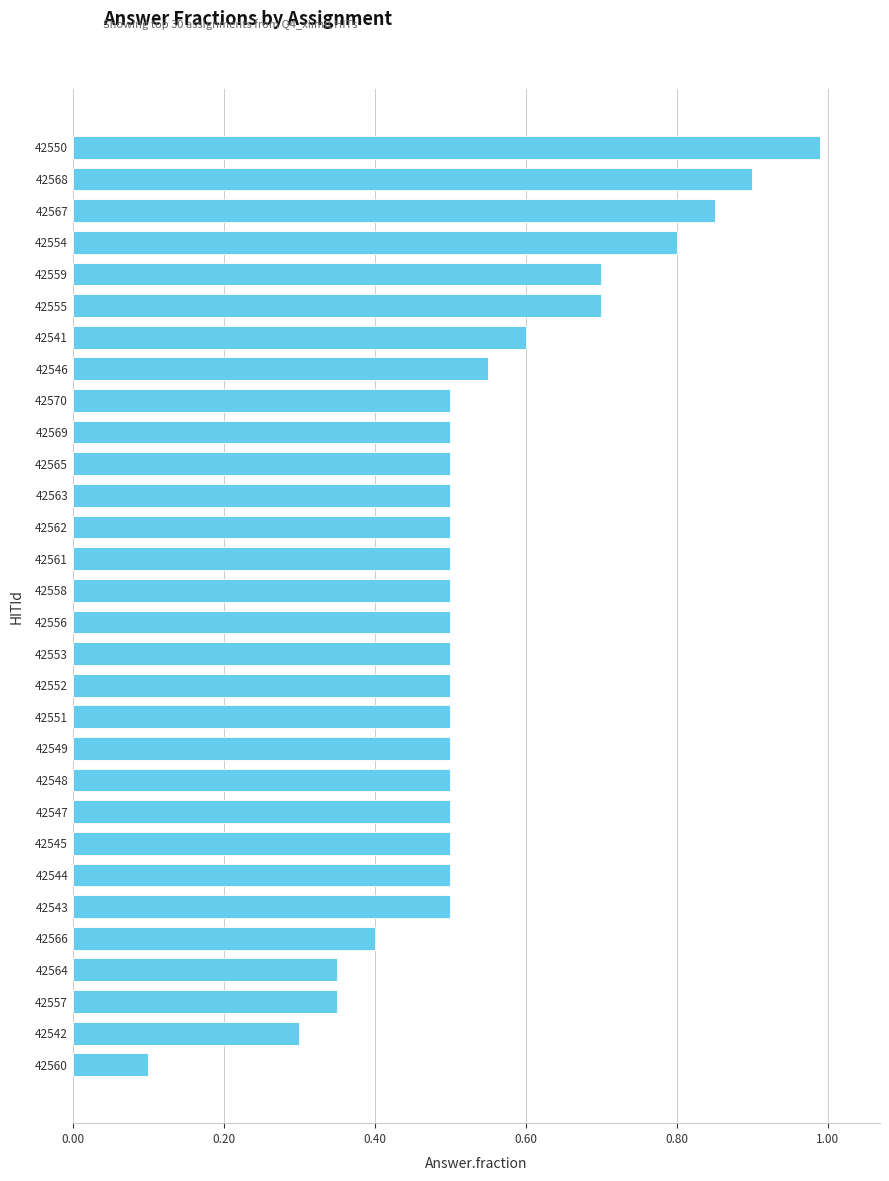

What position from the bottom is 42558?

16